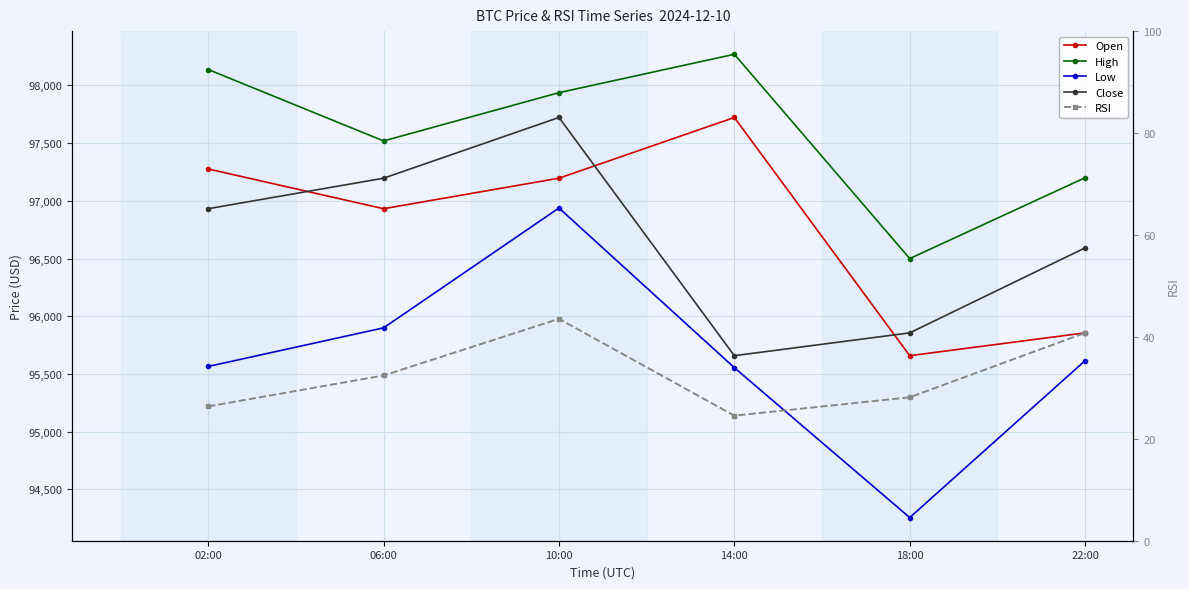

What is the average value of the RSI series?

32.6